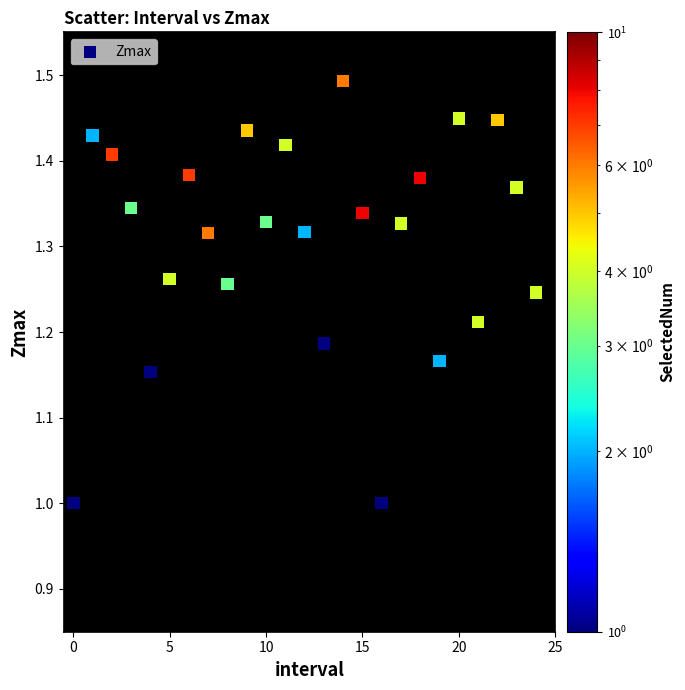

What is the range of Y values (max minus min)?

0.5